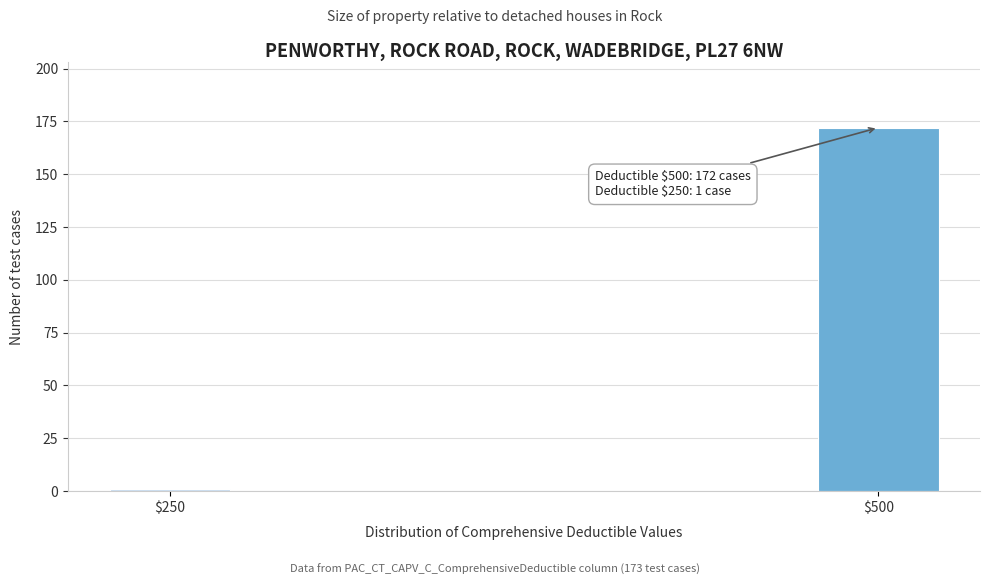

Reading left to right, extract all data points from this chart.

1	172